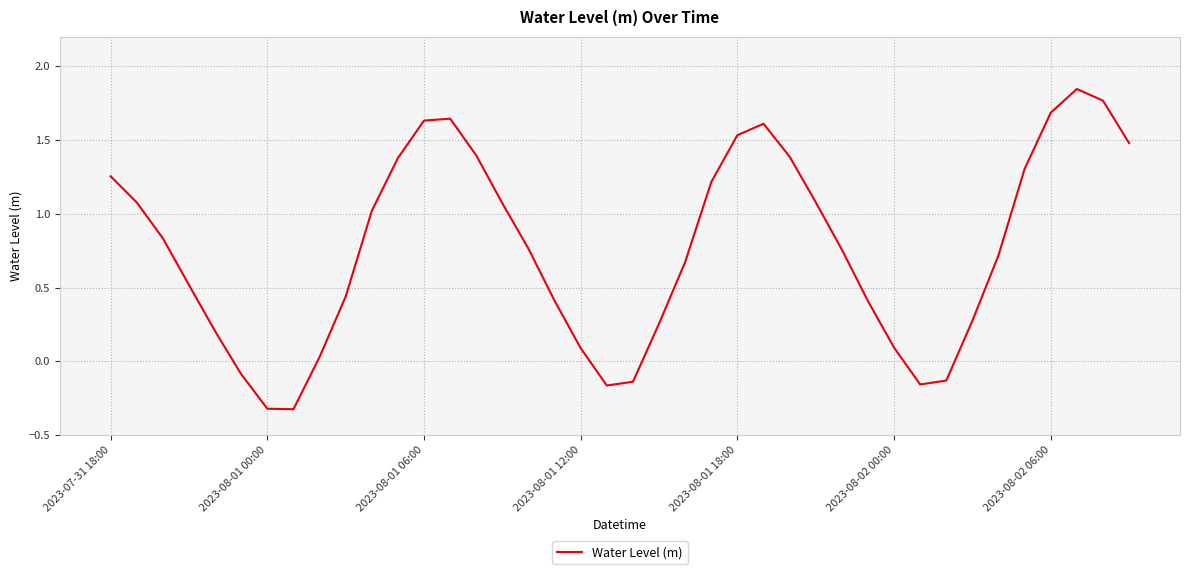

What is the difference between the maximum and minimum values?

2.2